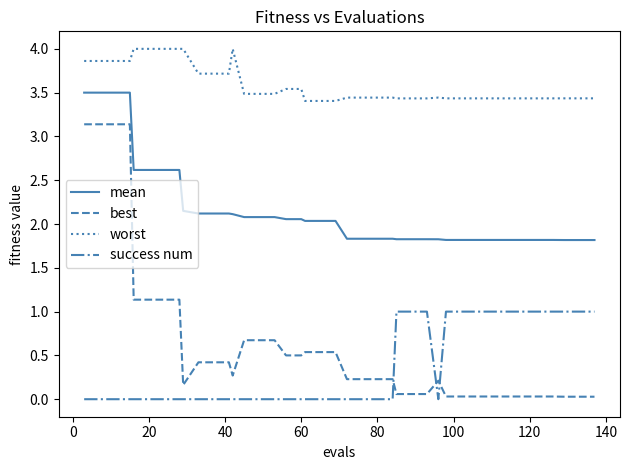

Which series has the largest total across all categories?

worst